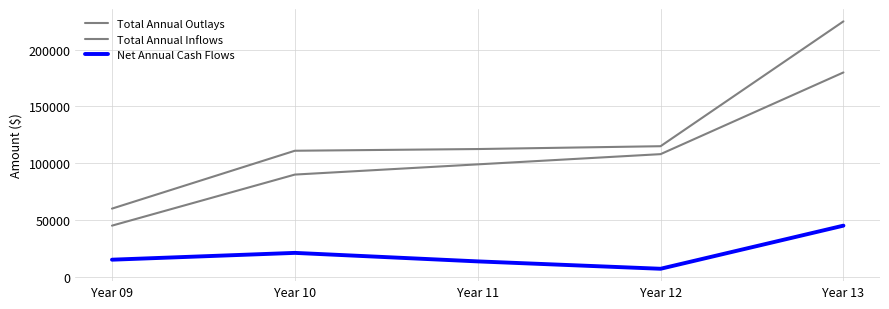

Does the chart have visible grid lines?

Yes